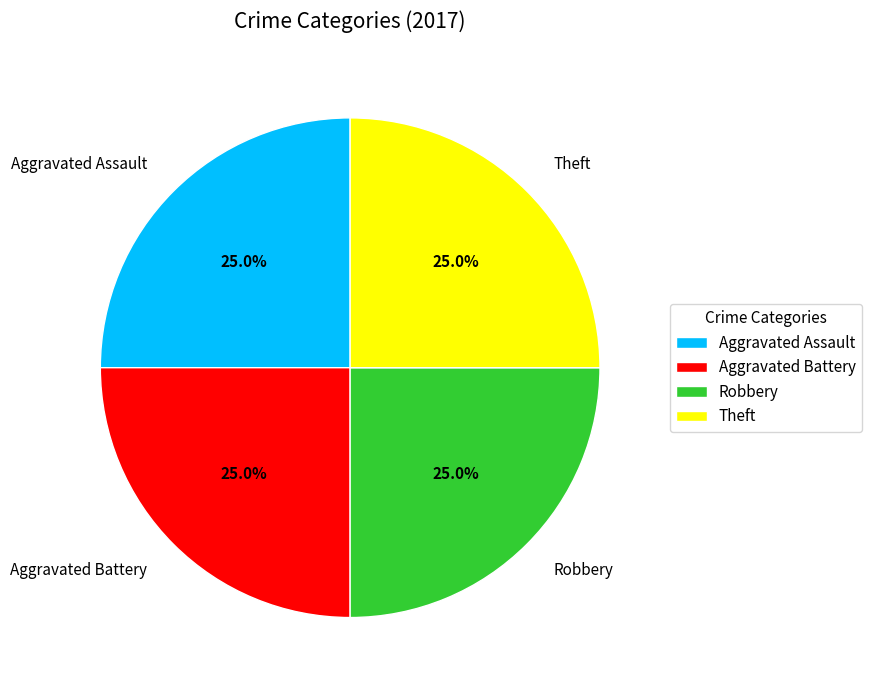

What is the ratio of the value at Aggravated Assault to the value at Robbery?

1.0